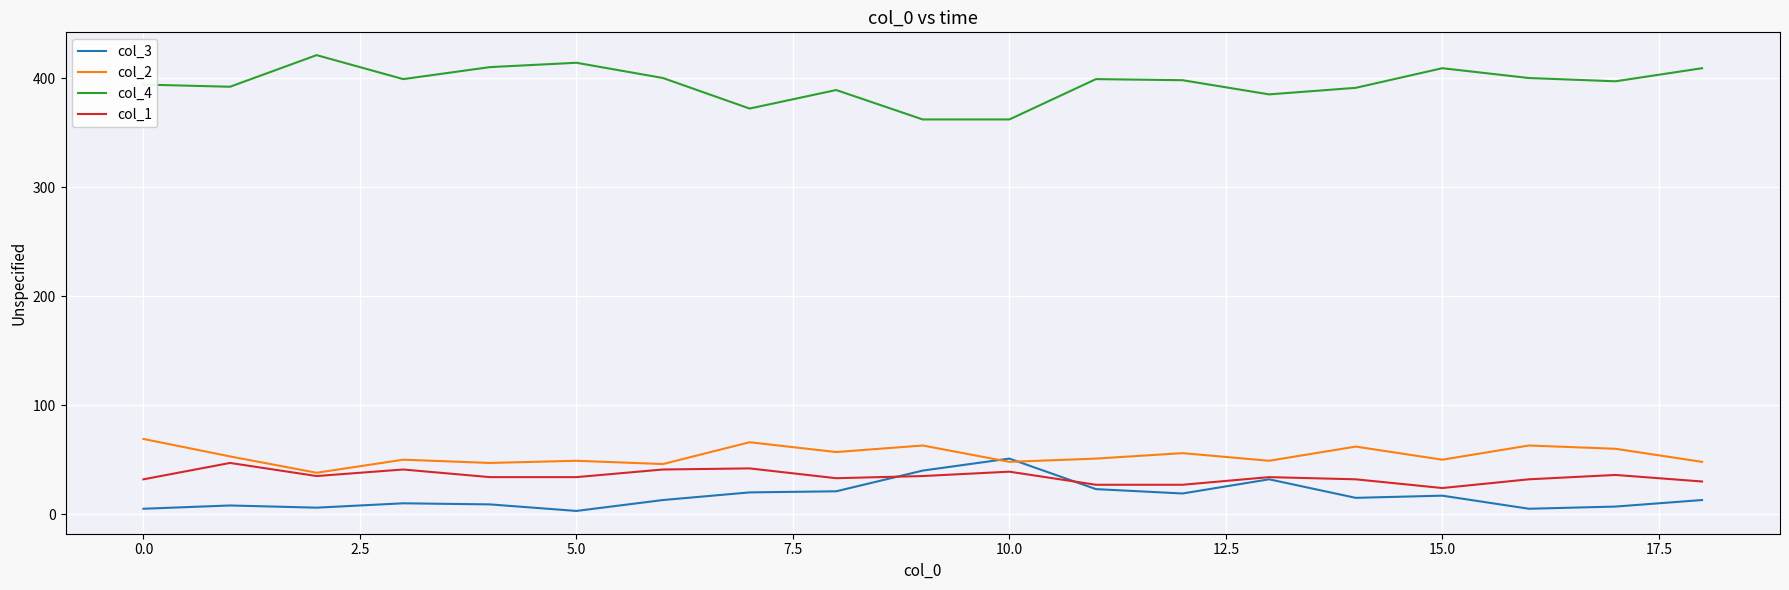

What is the greatest value displayed?

421